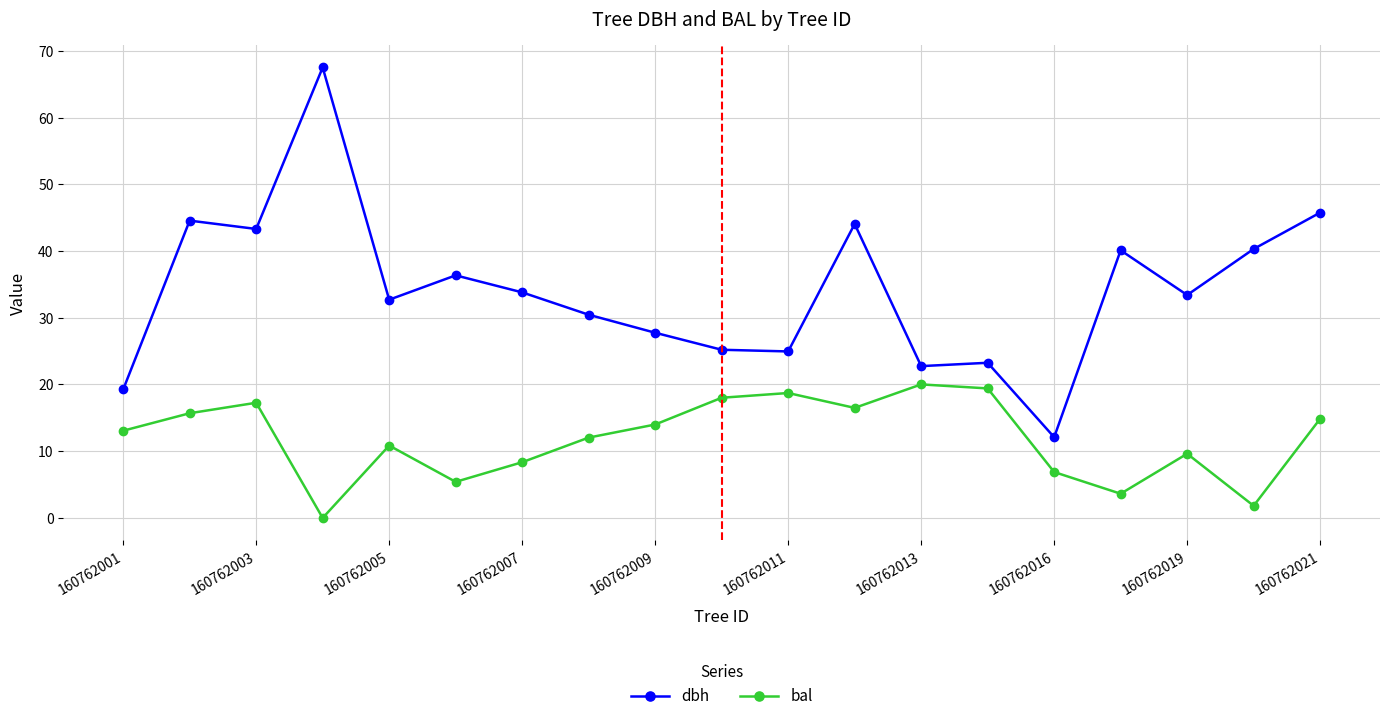

What is the average value of the bal series?

11.9